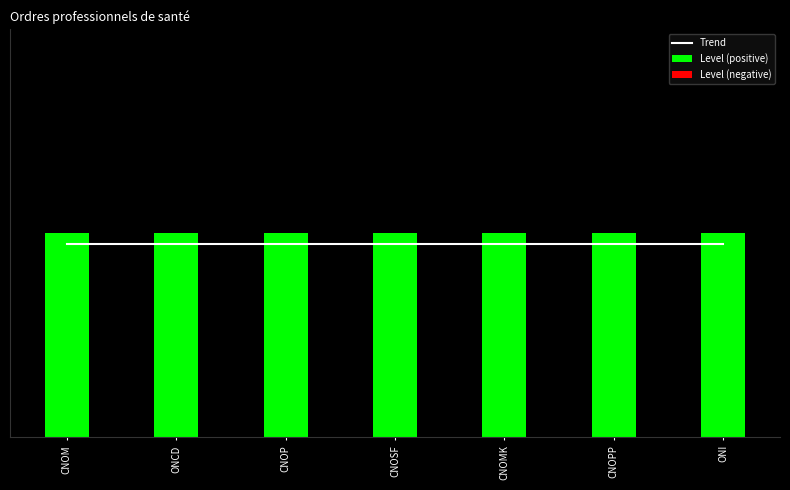

At which category is the sum across all series the highest?

CNOM